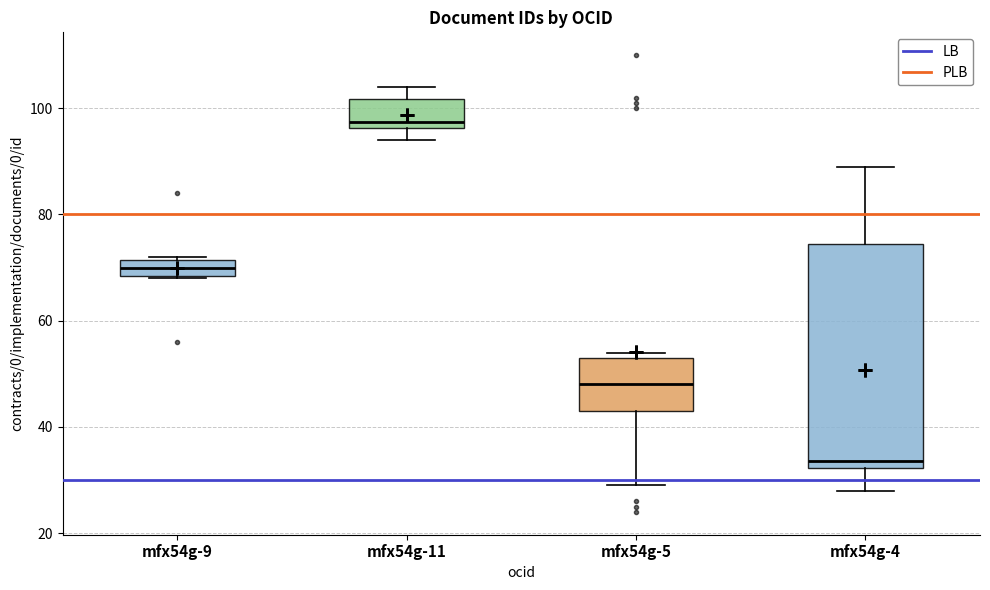

Where does the median line of the box for mfx54g-4 sit on the y-axis? The values are not printed on the chart, so give them approximately, as read against the axis.

34